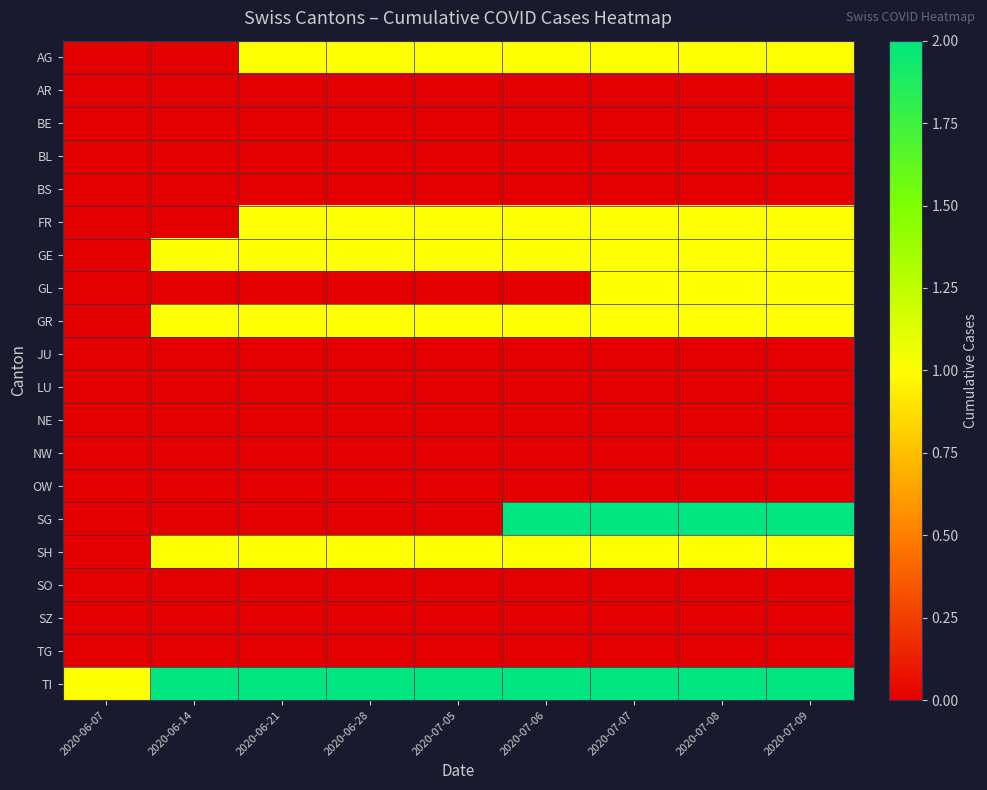

What is the difference between the highest and lowest values at 2020-07-07?

2